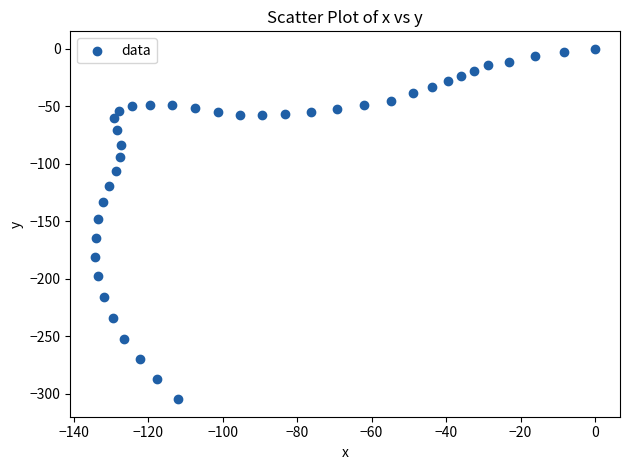

What is the range of X values (max minus min)?

134.2